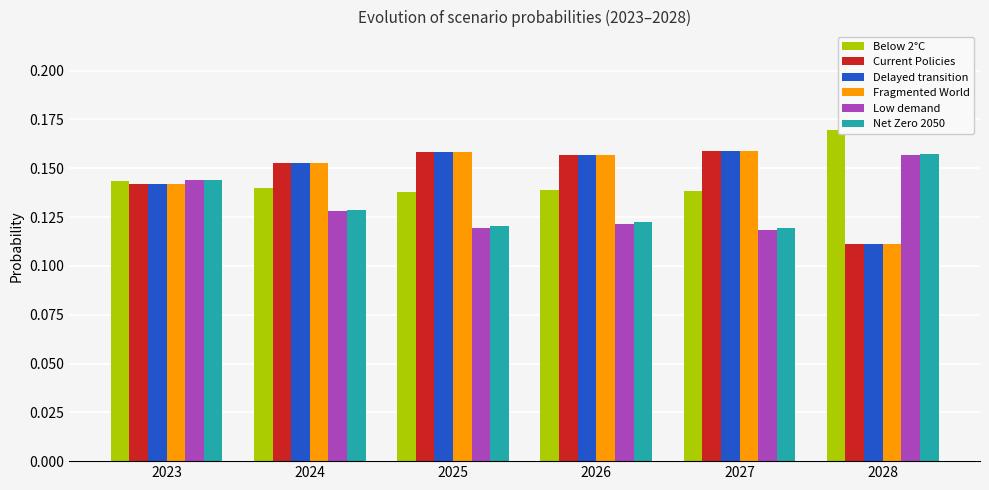

Count the Net Zero 2050 values in the range 0 to 1.

6